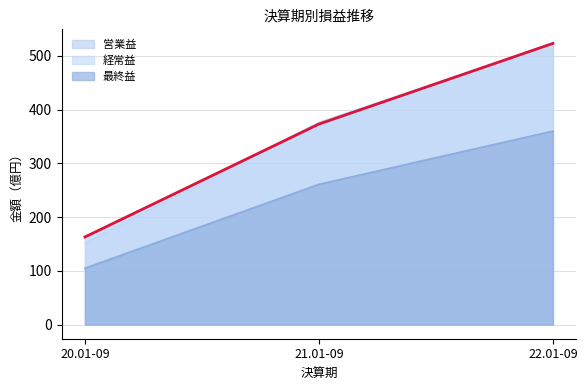

What position from the right is 22.01-09?

1